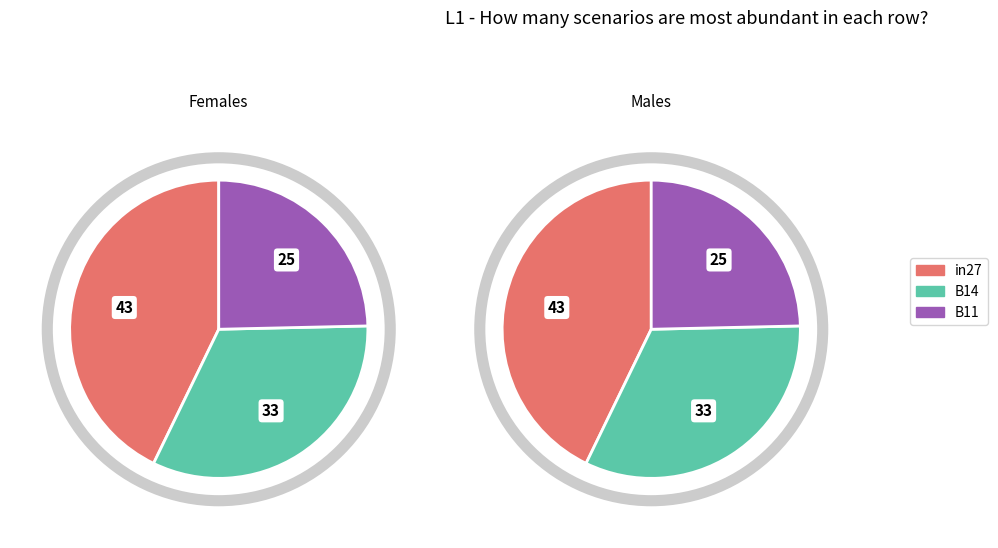

Is the sum of in27 and B14 greater than half?

Yes